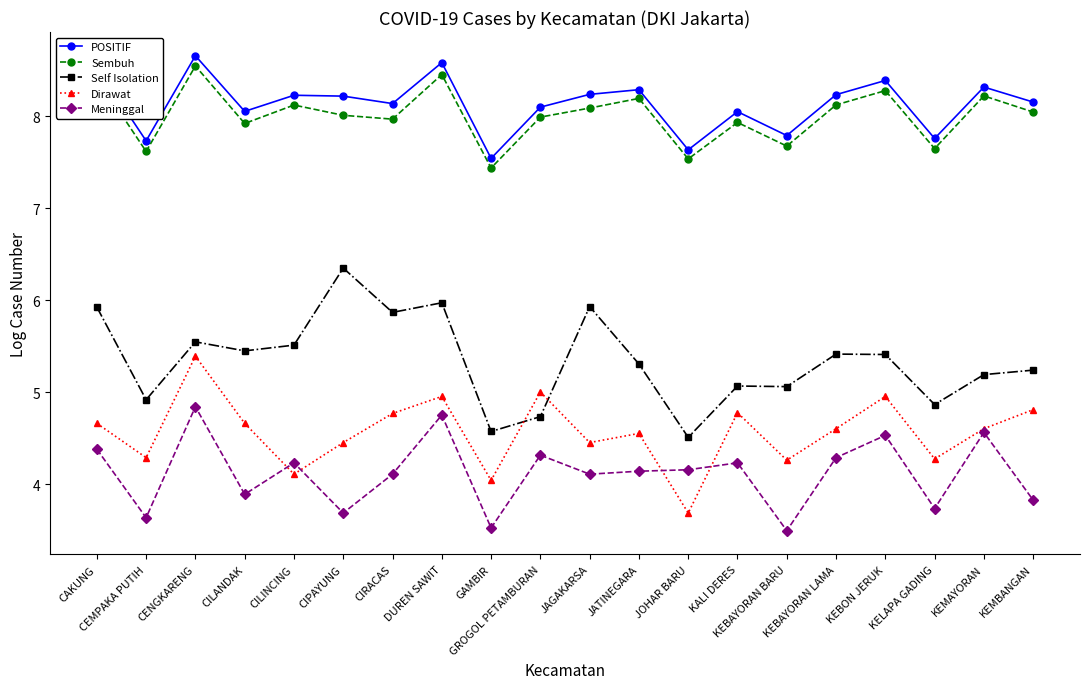

Which series has the largest total across all categories?

POSITIF